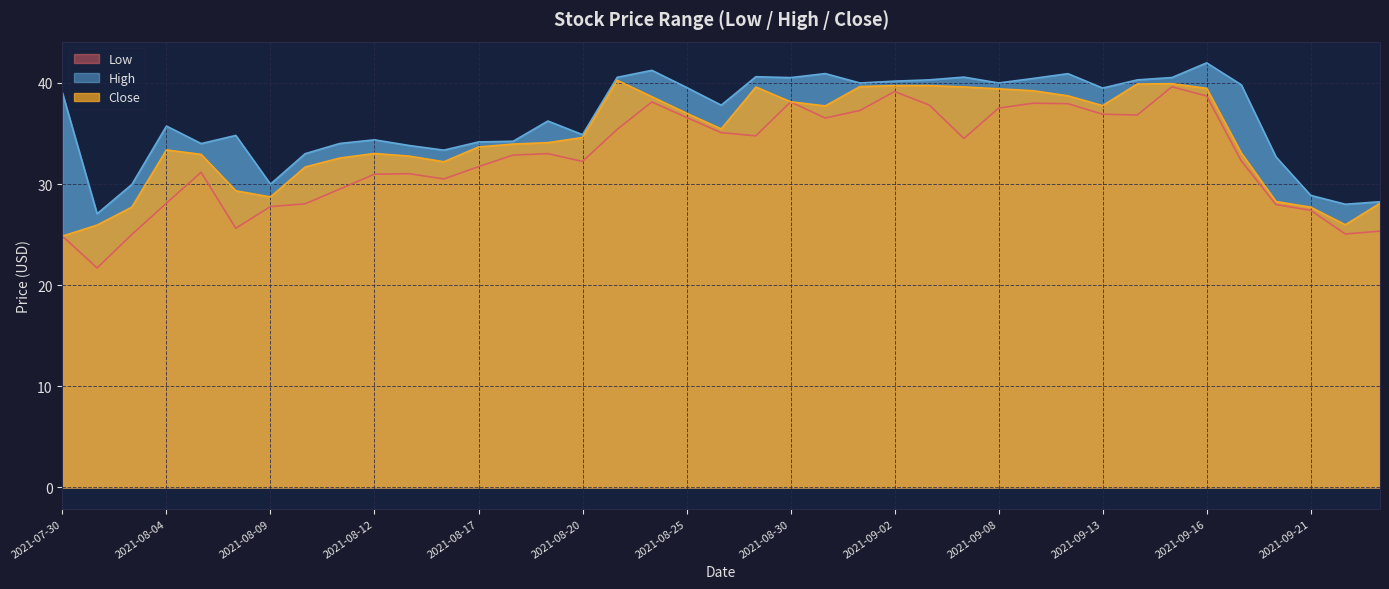

True or false: High and Close intersect in this chart.

False